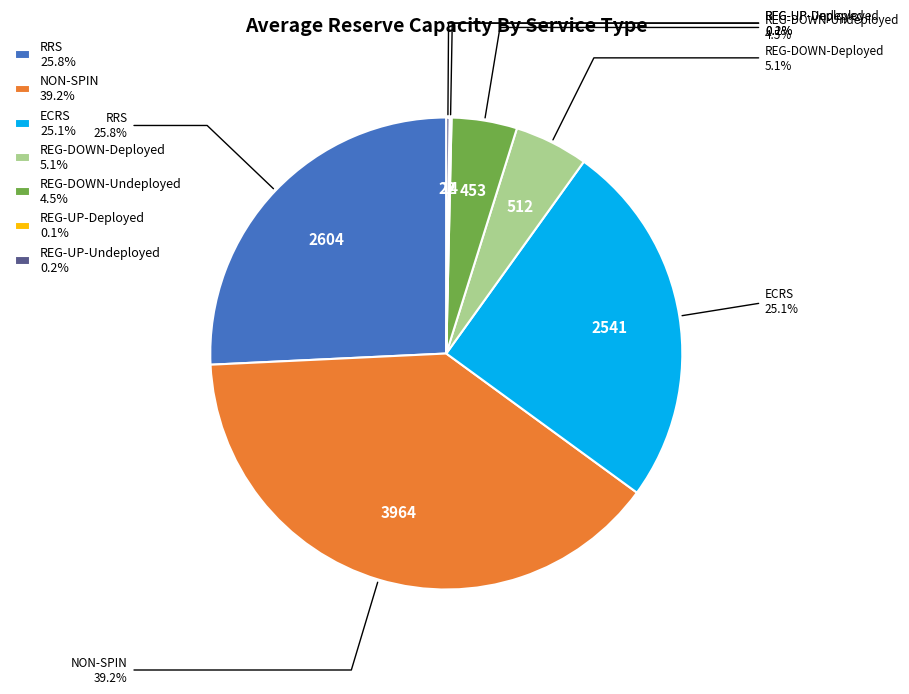

What percentage is NOT represented by REG-DOWN-Deployed 5.1%?

94.9%